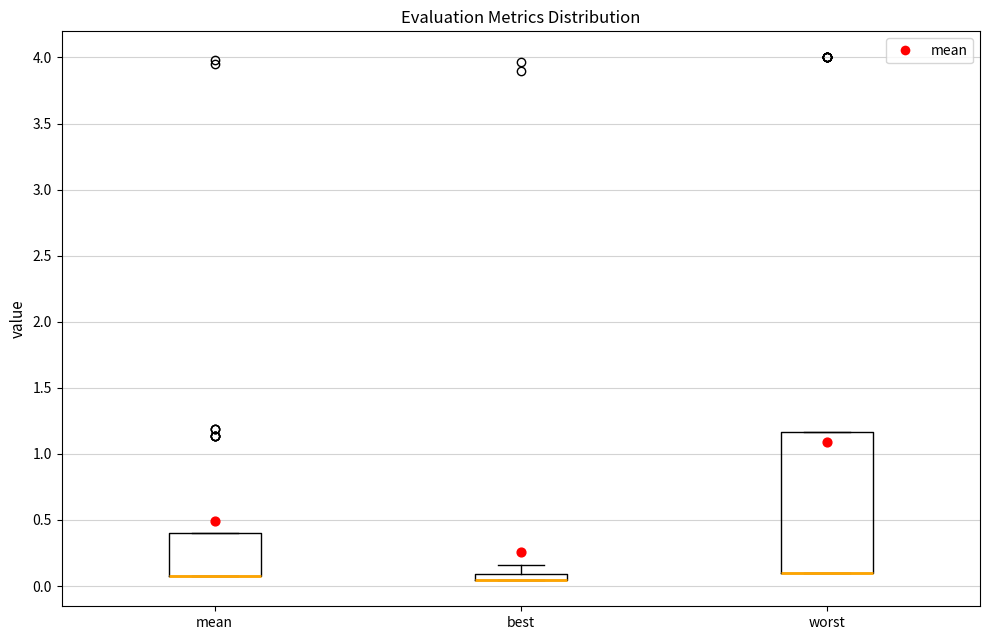

Which box is the tallest, from its lower edge to its upper edge?

worst